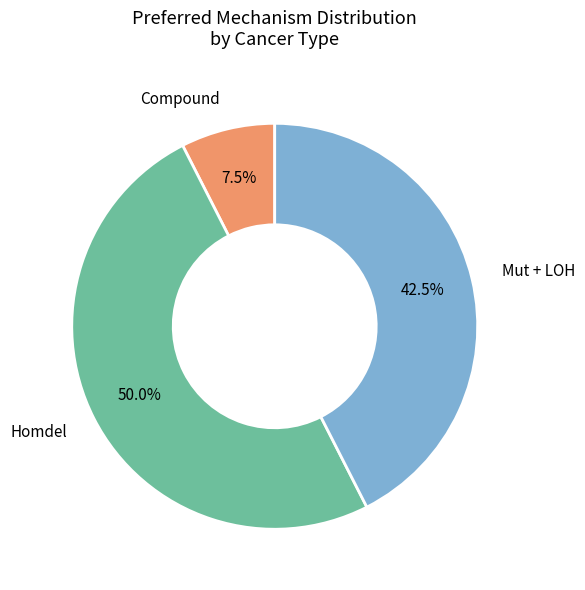

To the nearest percent, what is the average slice percentage?

33%